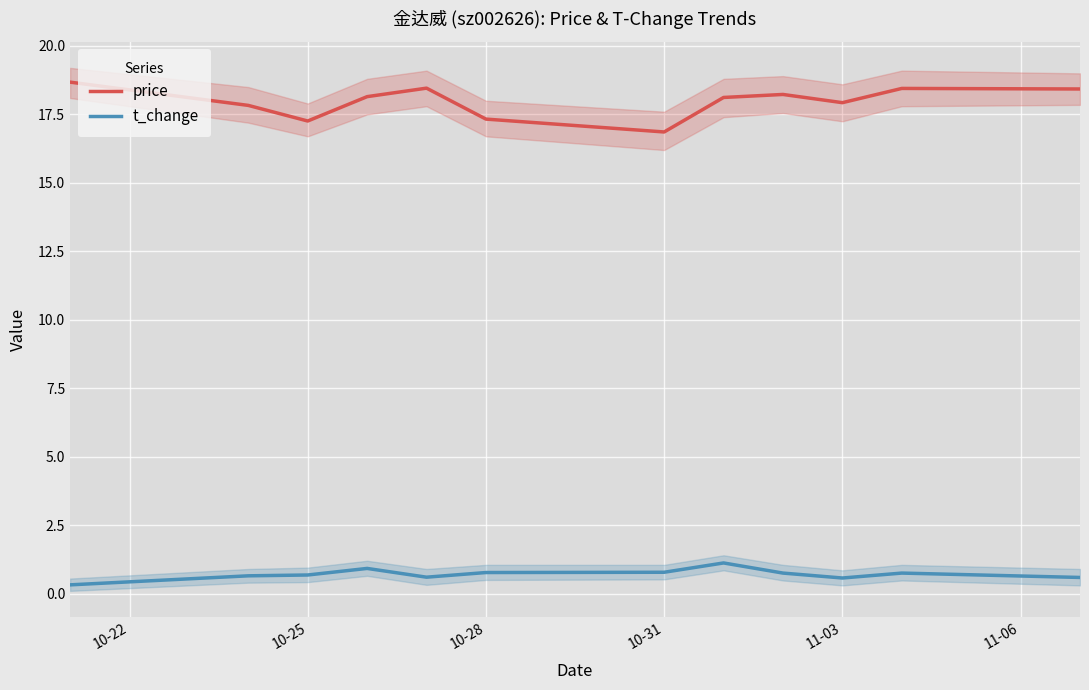

What are all the series names shown in the legend?

price, t_change